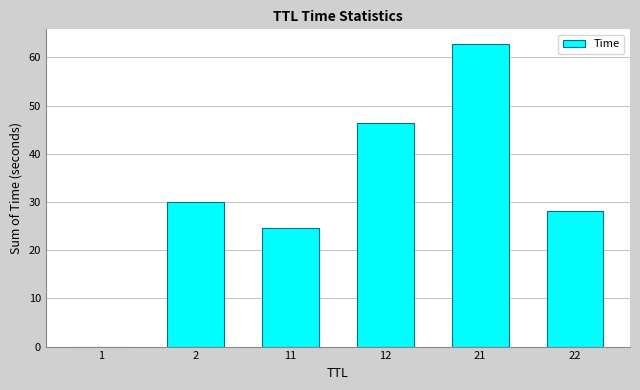

What is the change in value from 11 to 21?

+38.2